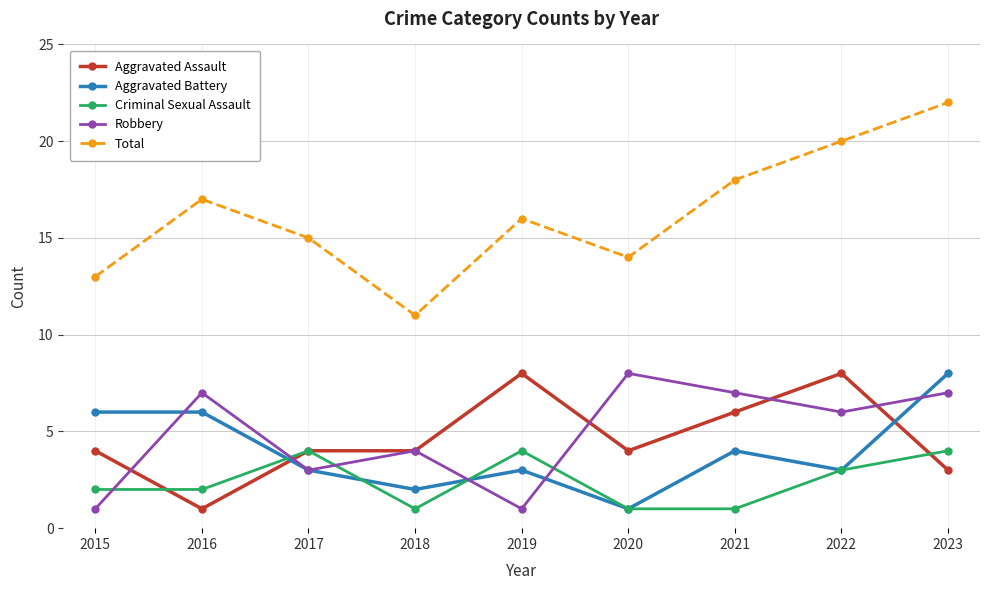

Where is Aggravated Battery nearest to the value 4?

2021